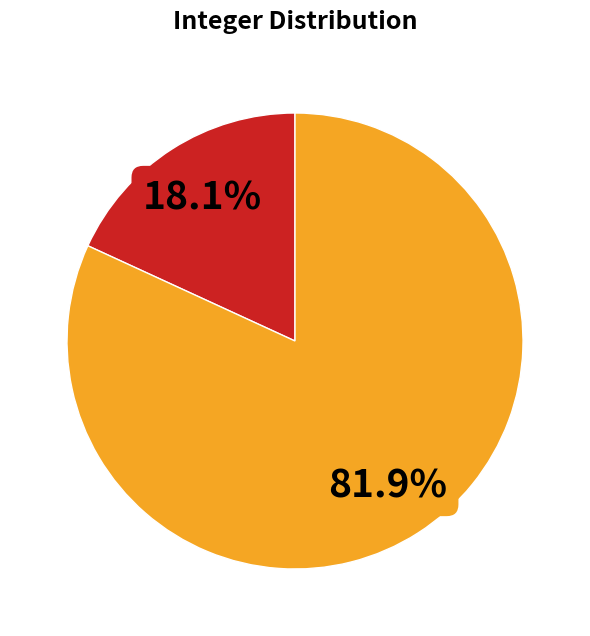

Is there a majority slice in this chart?

Yes